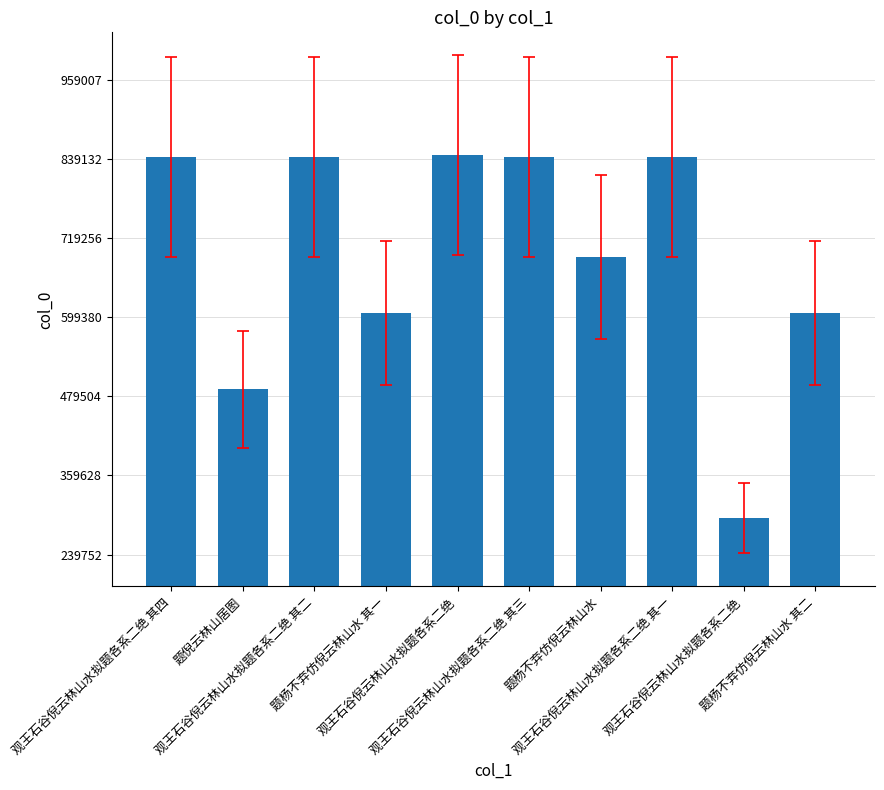

At which category does the chart reach its minimum across all series?

观王石谷倪云林山水拟题各系二绝